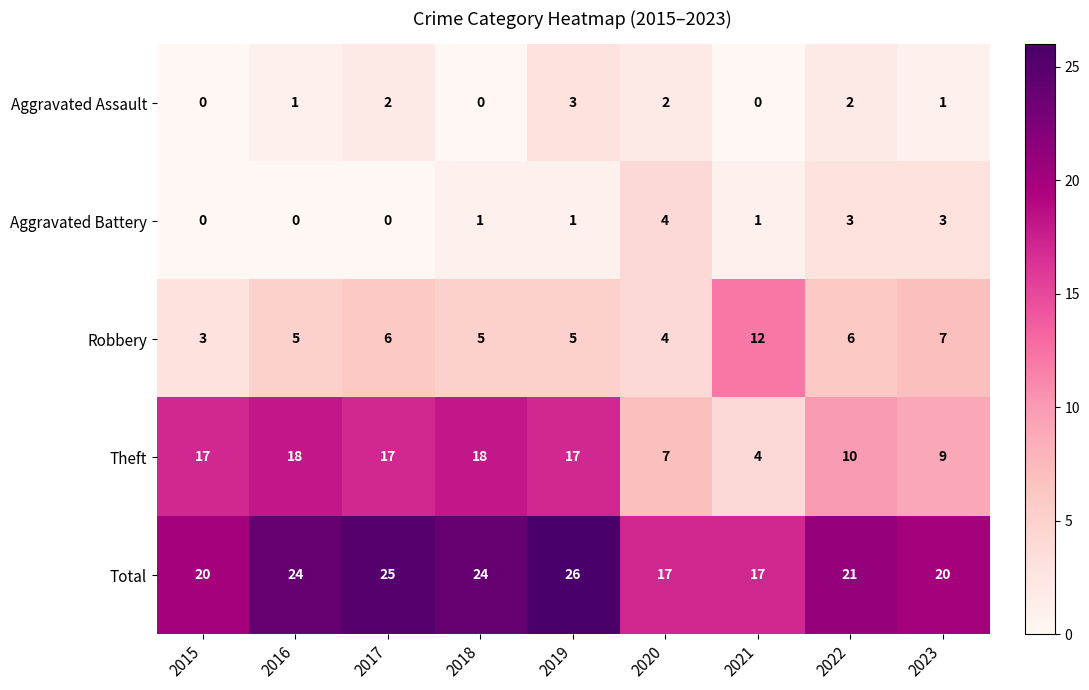

At which label does Total first exceed 21?

2016